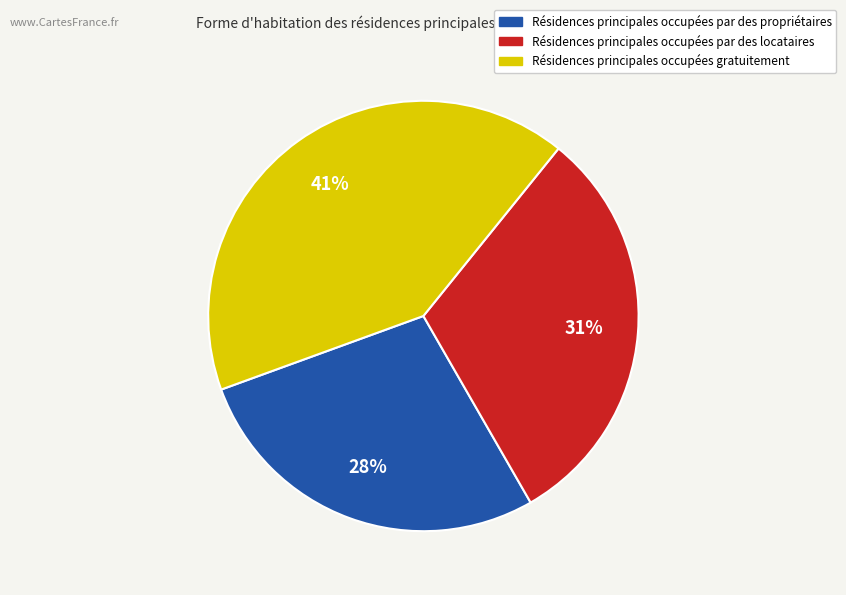

To the nearest percent, what is the average slice percentage?

33%